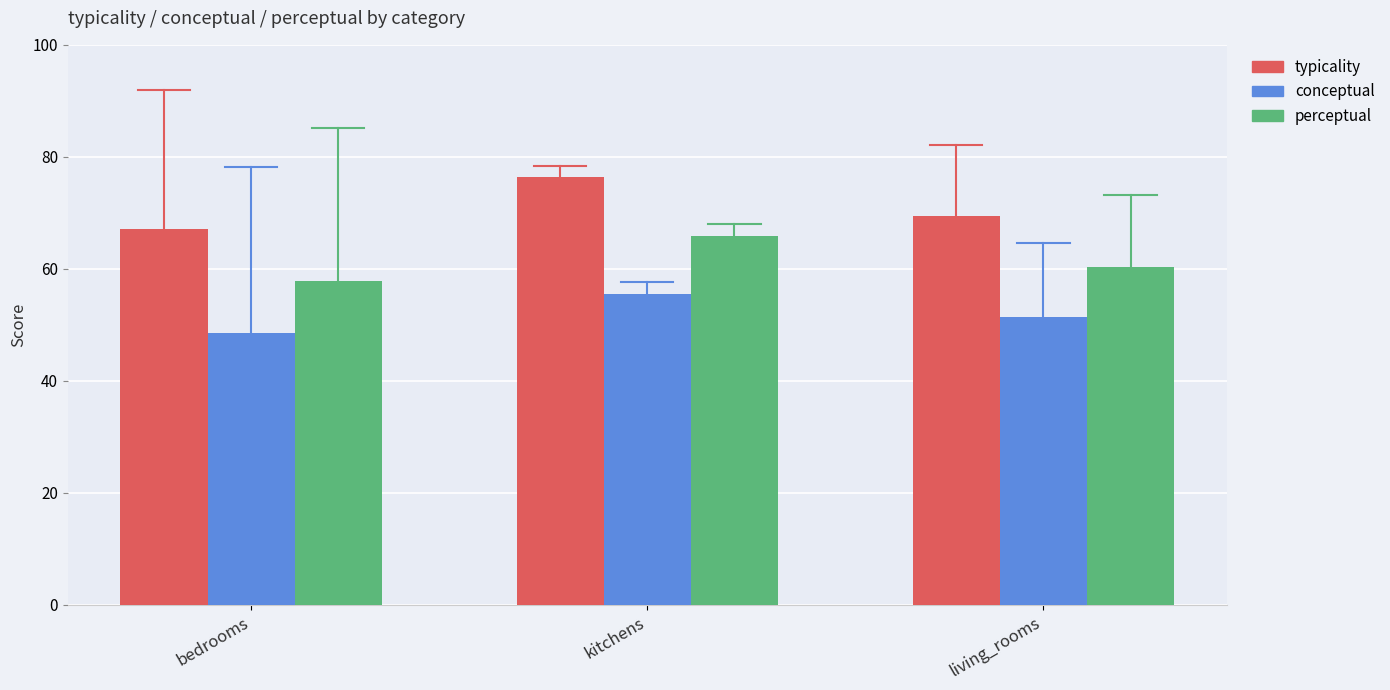

What is the sum of all conceptual values?

155.5